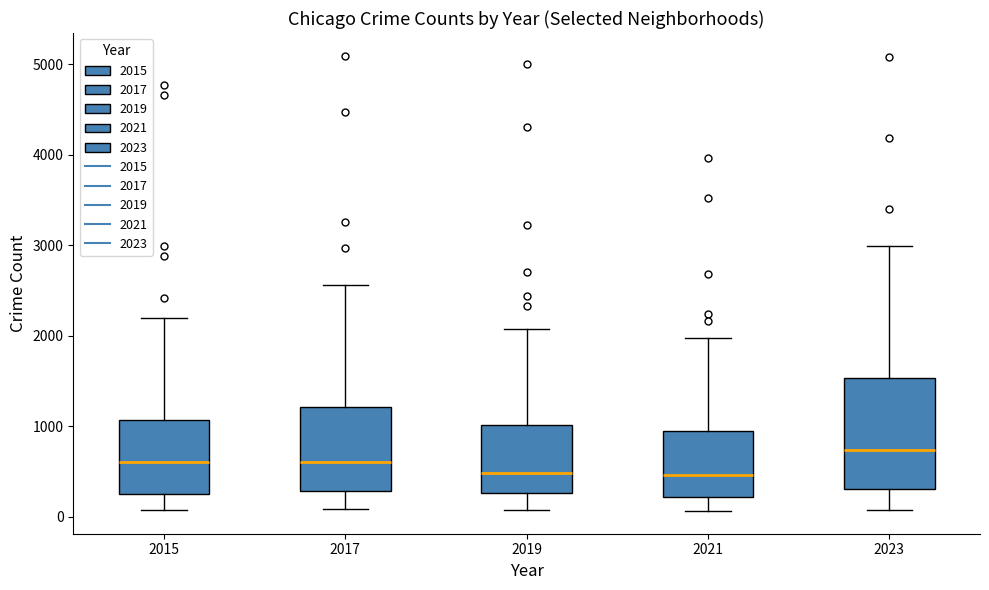

Which box is the tallest, from its lower edge to its upper edge?

2023